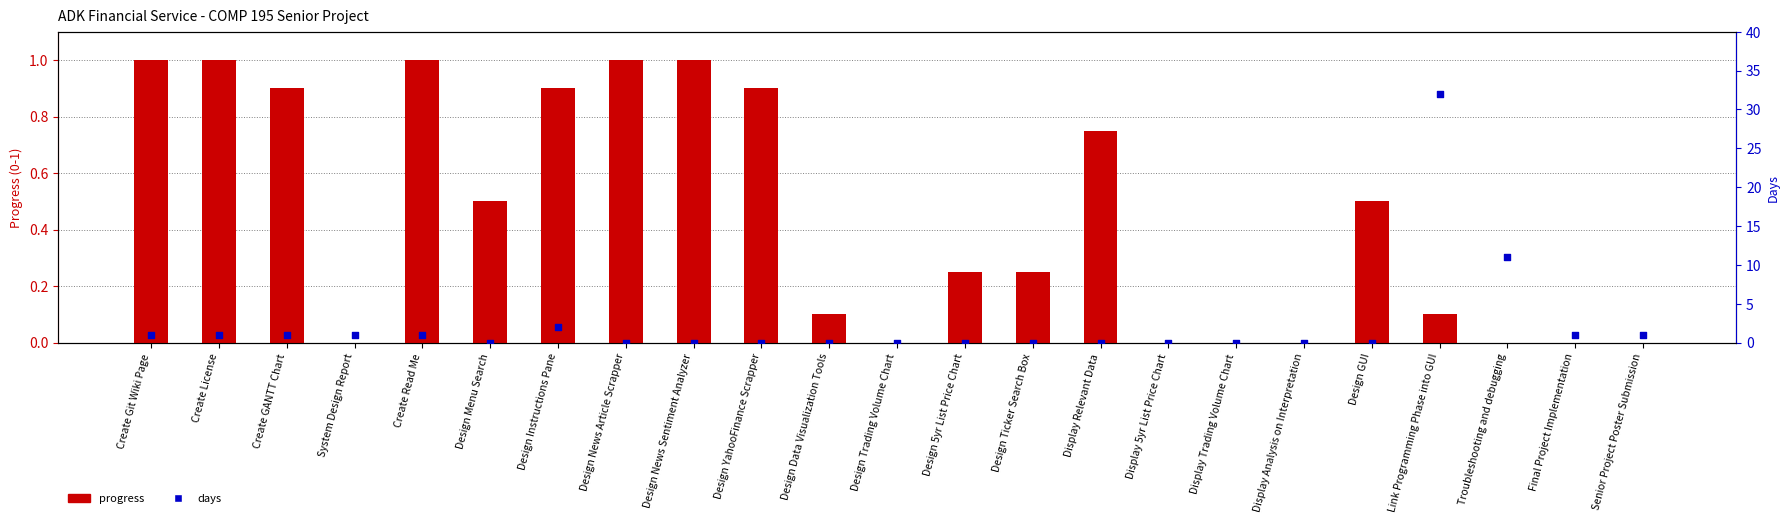

What are all the series names shown in the legend?

progress, days